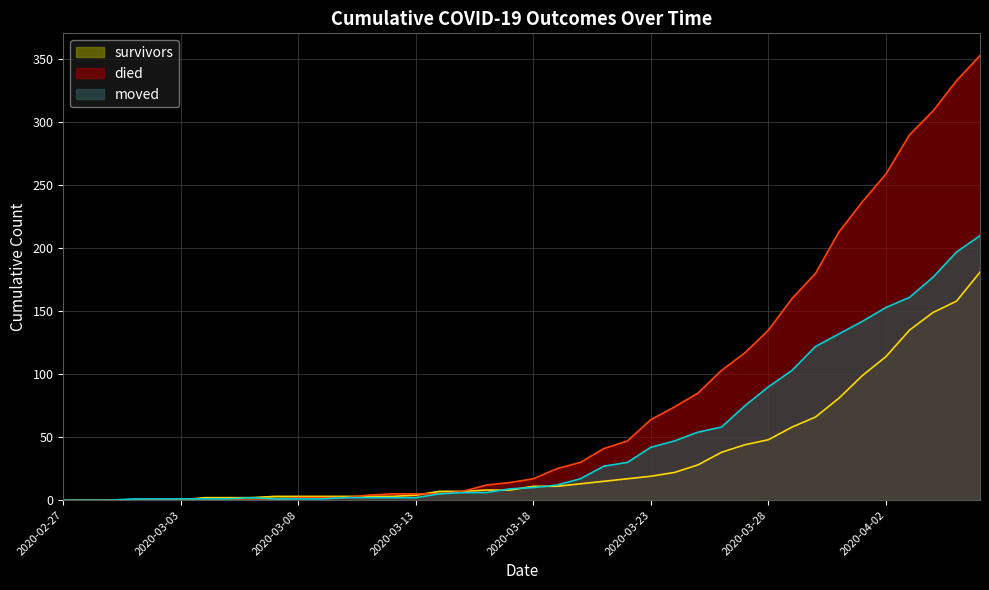

How many values in survivors are above zero?

34